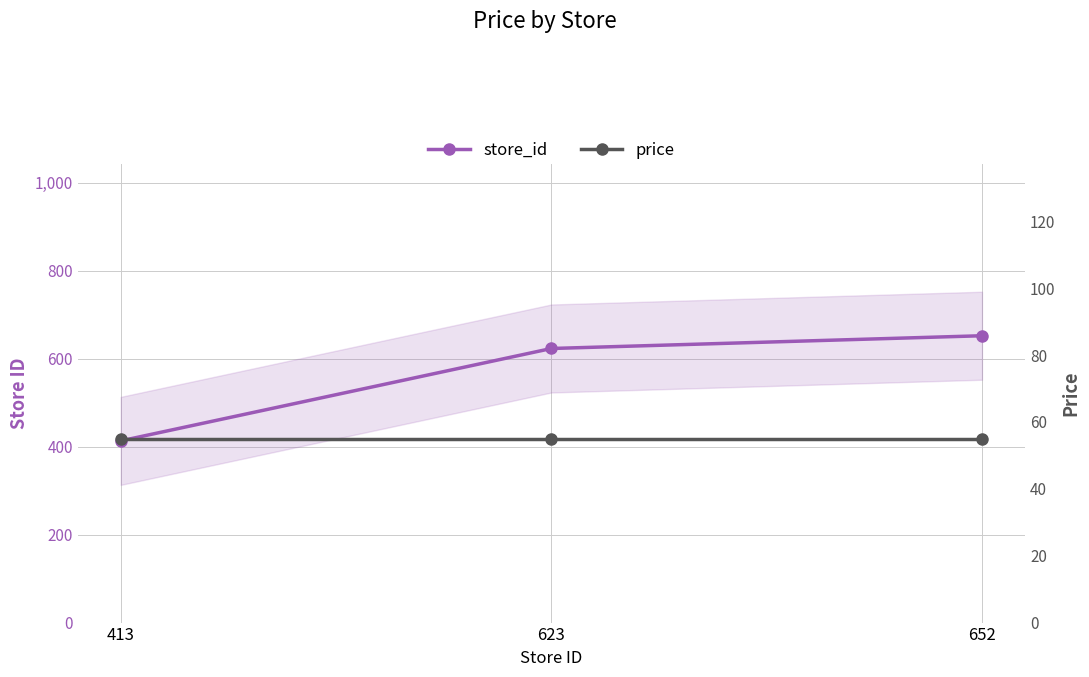

What is the sum of the store_id values at 623 and 652?

1275.0